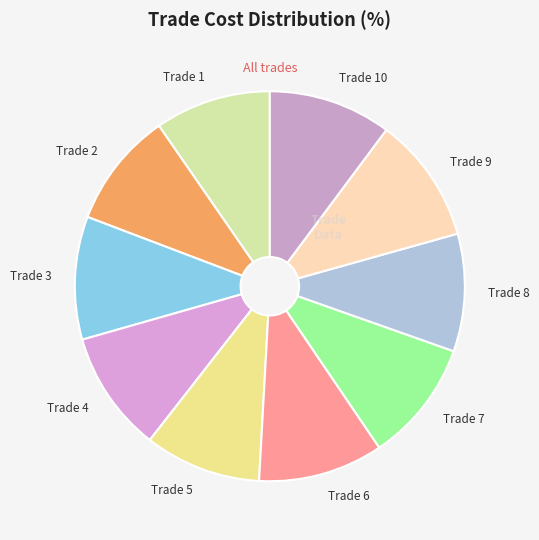

Do Trade 6 and Trade 2 together represent more than half of the pie?

No